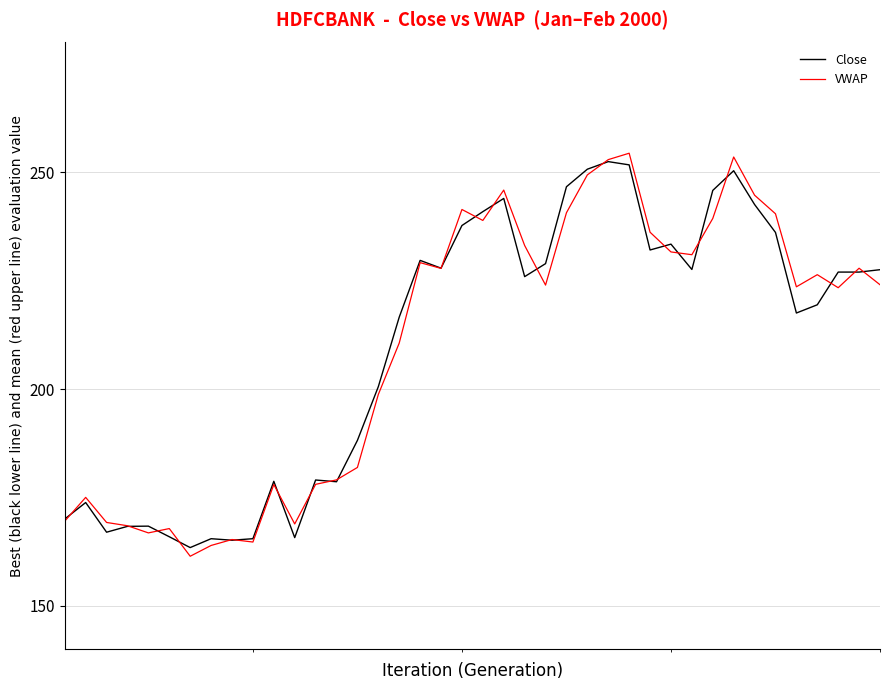

Which series has the widest spread of values?

VWAP